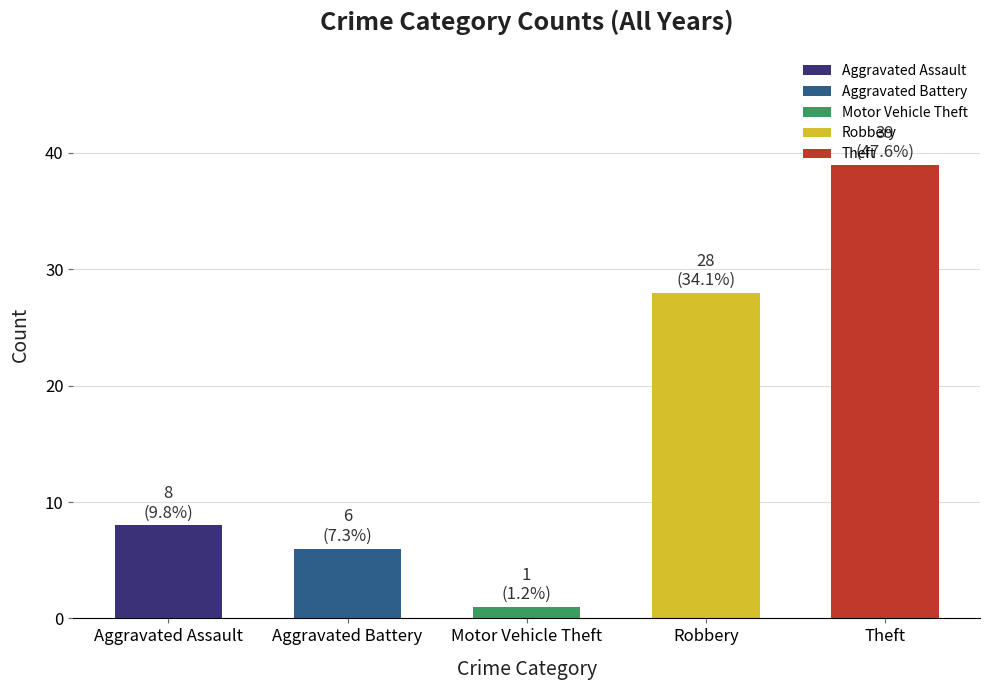

What is the average value?

16